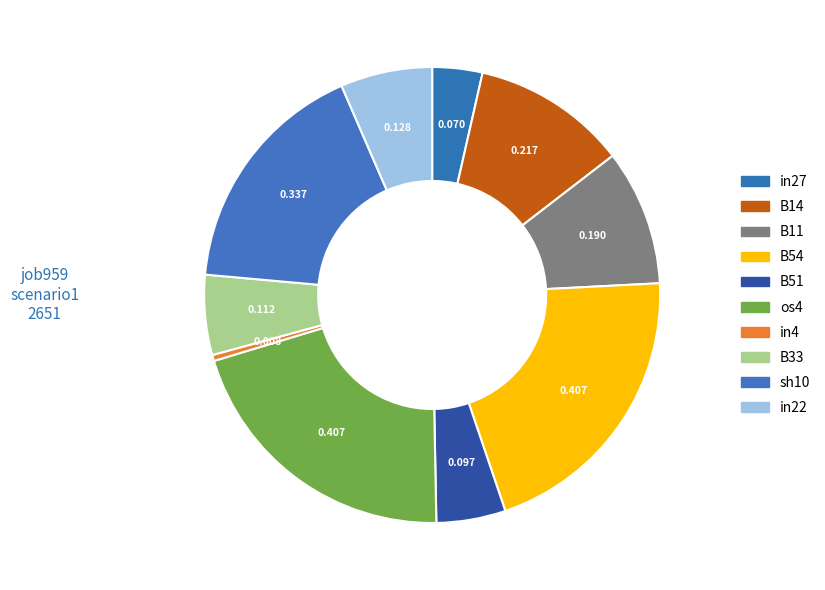

To the nearest percent, what percentage of the pie is B51?

5%